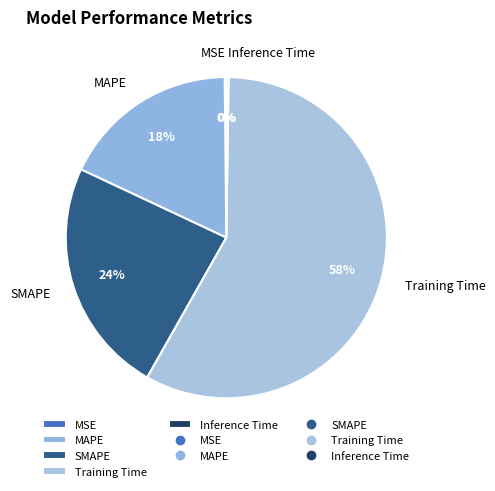

Which slice is the largest?

Training Time